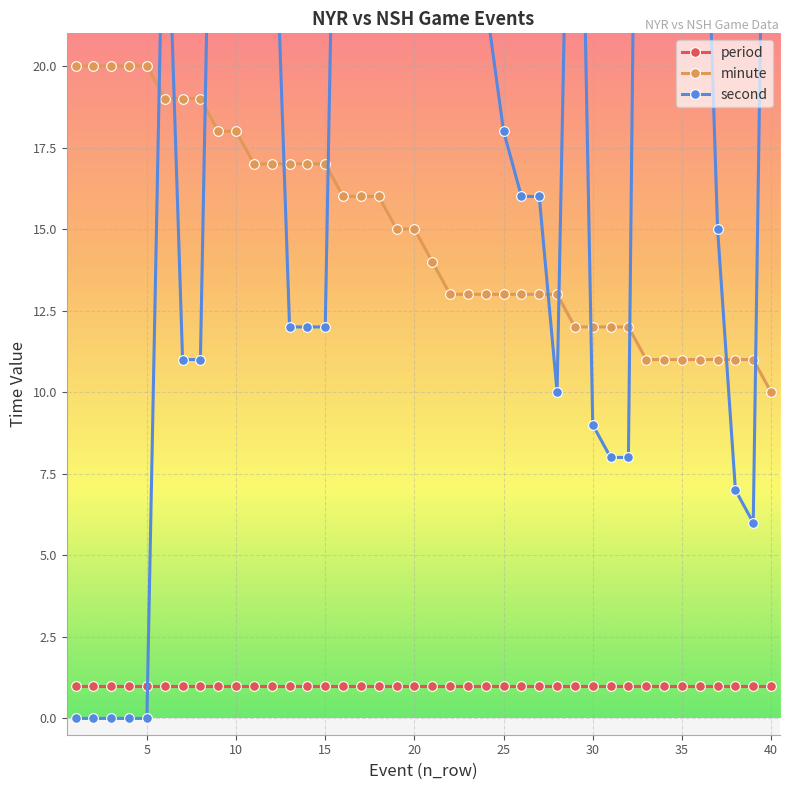

How many values in the minute series are below 15?

20